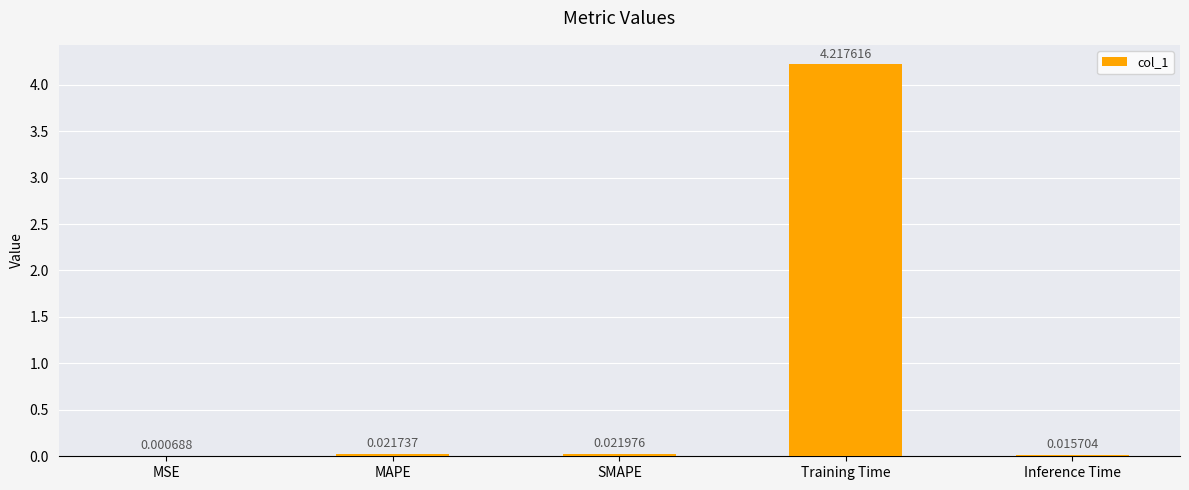

Where is the data nearest to the value 2?

SMAPE